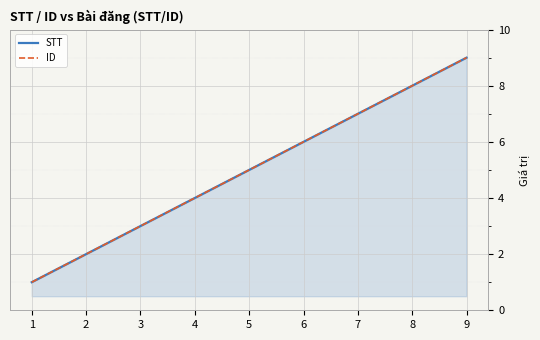

The ID series shows 4 at 4. True or false?

True